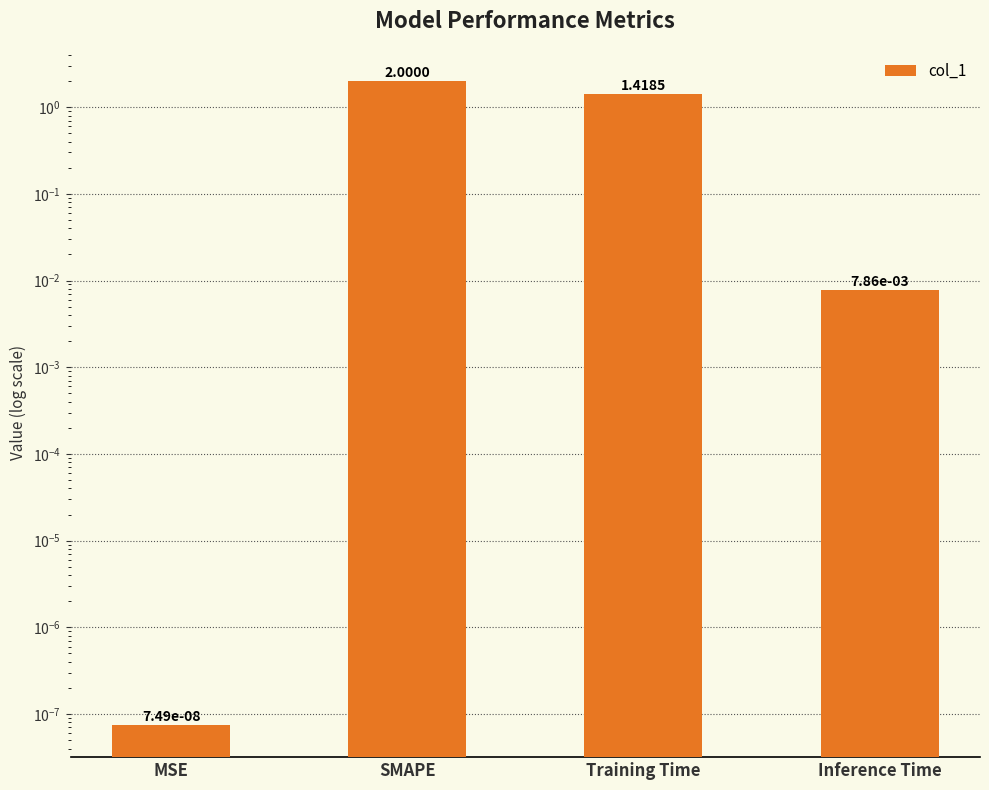

The chart shows a value of 0.0 at MSE. True or false?

True